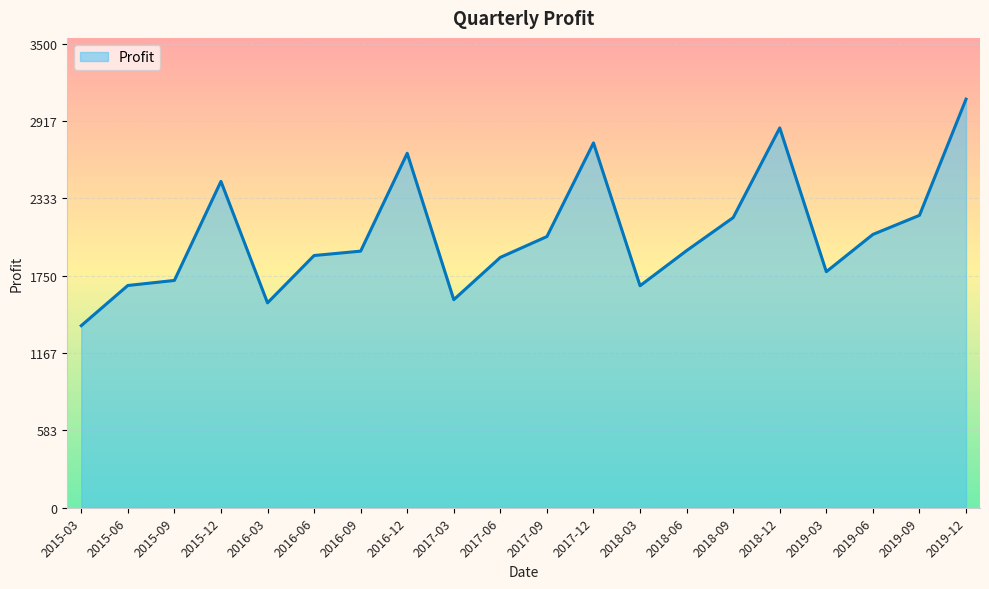

What is the minimum value shown in the chart?

1373